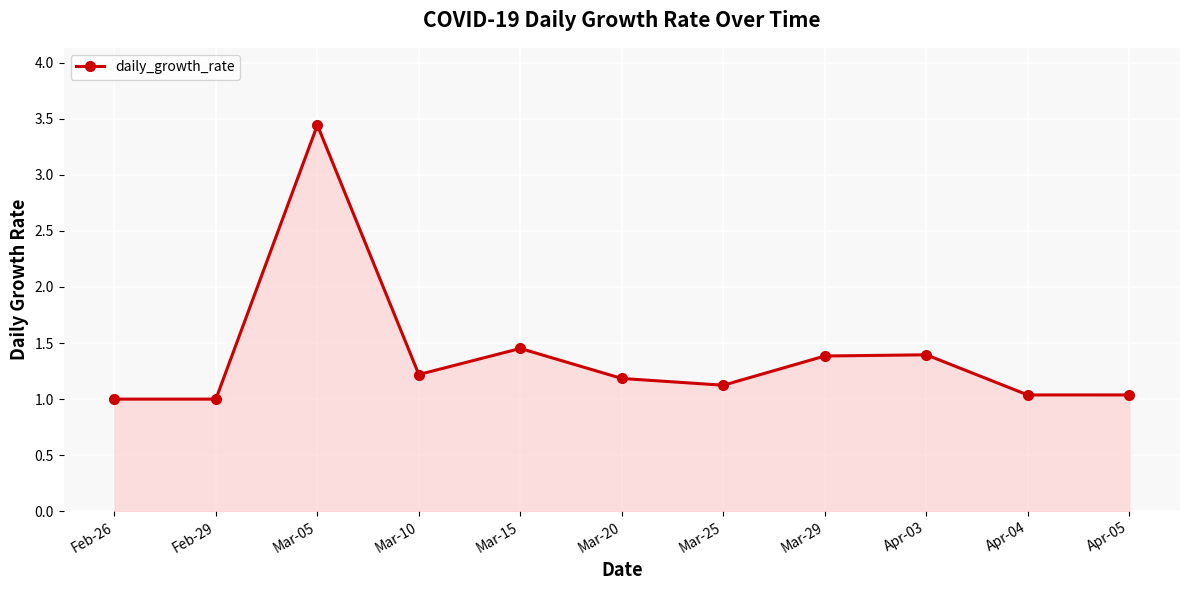

At which category does the data reach its first local peak?

Mar-05